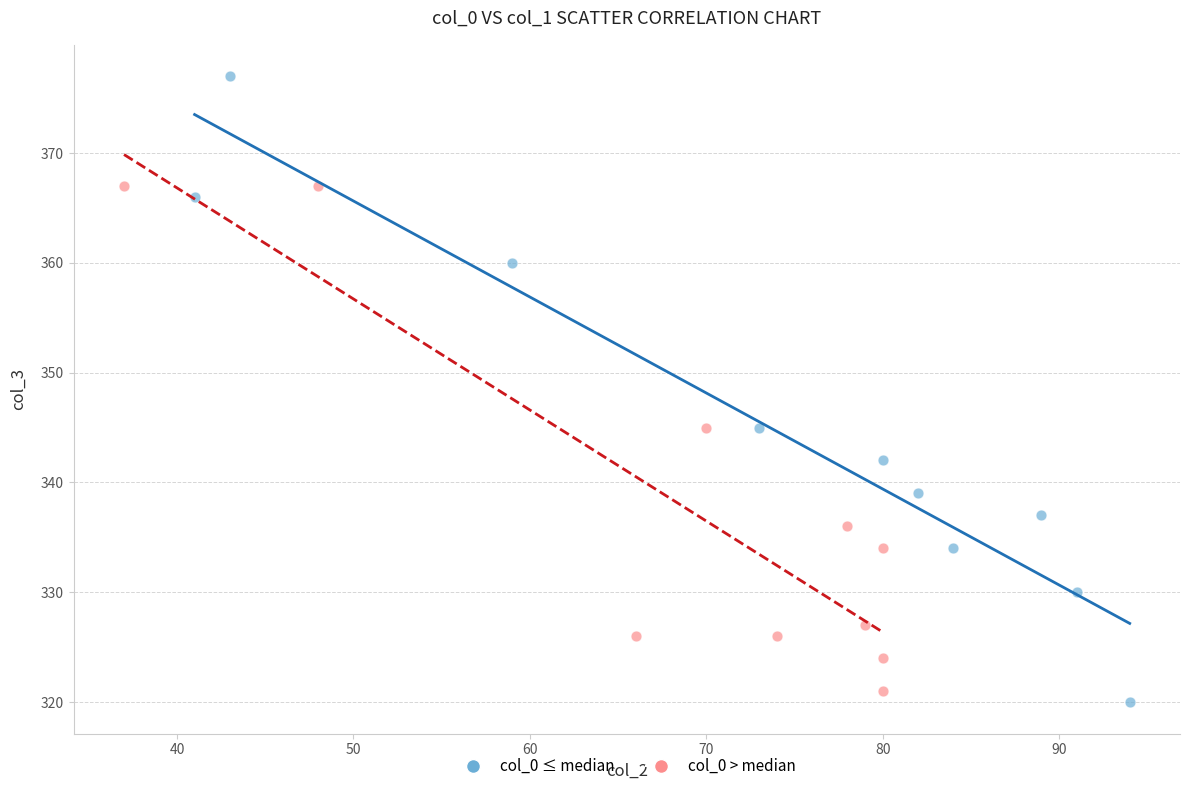

Which series contains the highest Y value?

col_0 ≤ median